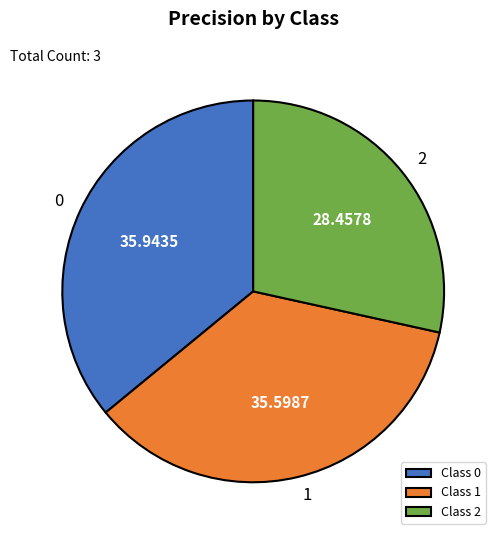

Is the sum of 0 and 1 greater than half?

Yes